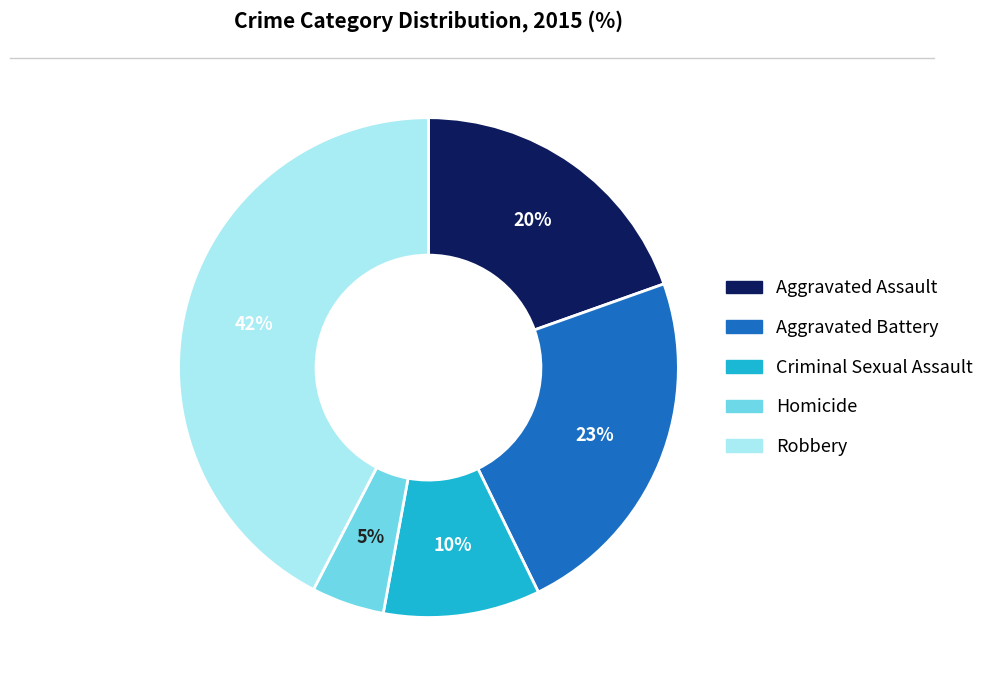

How many slices are in this pie chart?

5